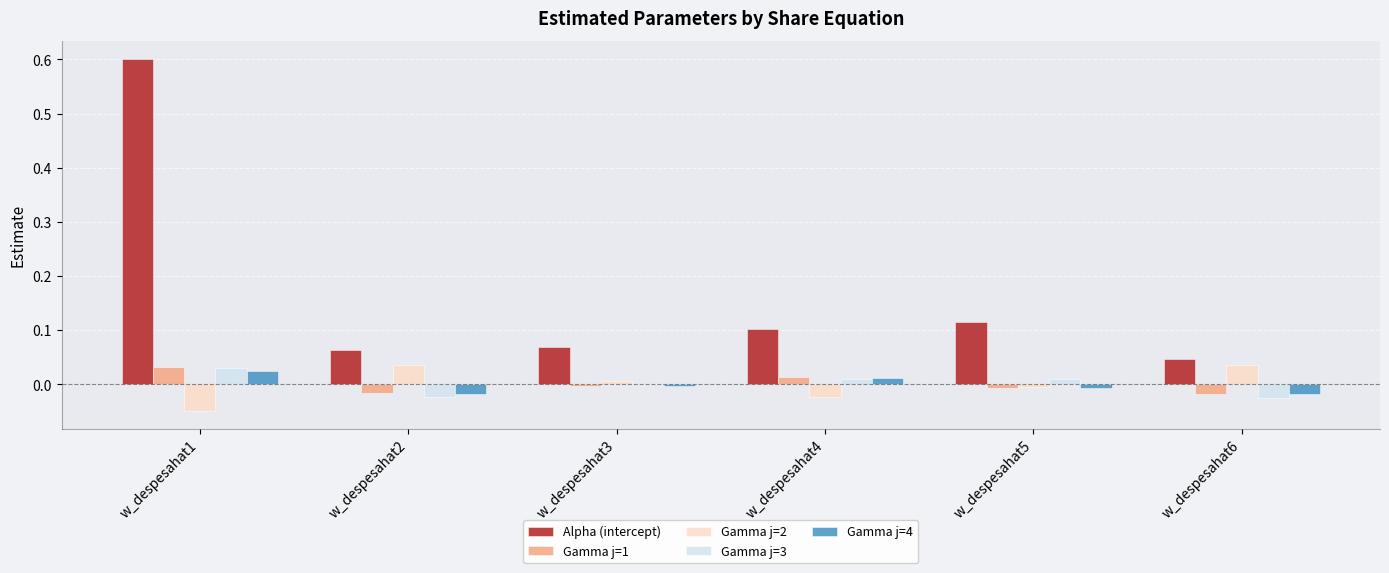

What is the approximate value of Alpha (intercept) at w_despesahat1?

0.6